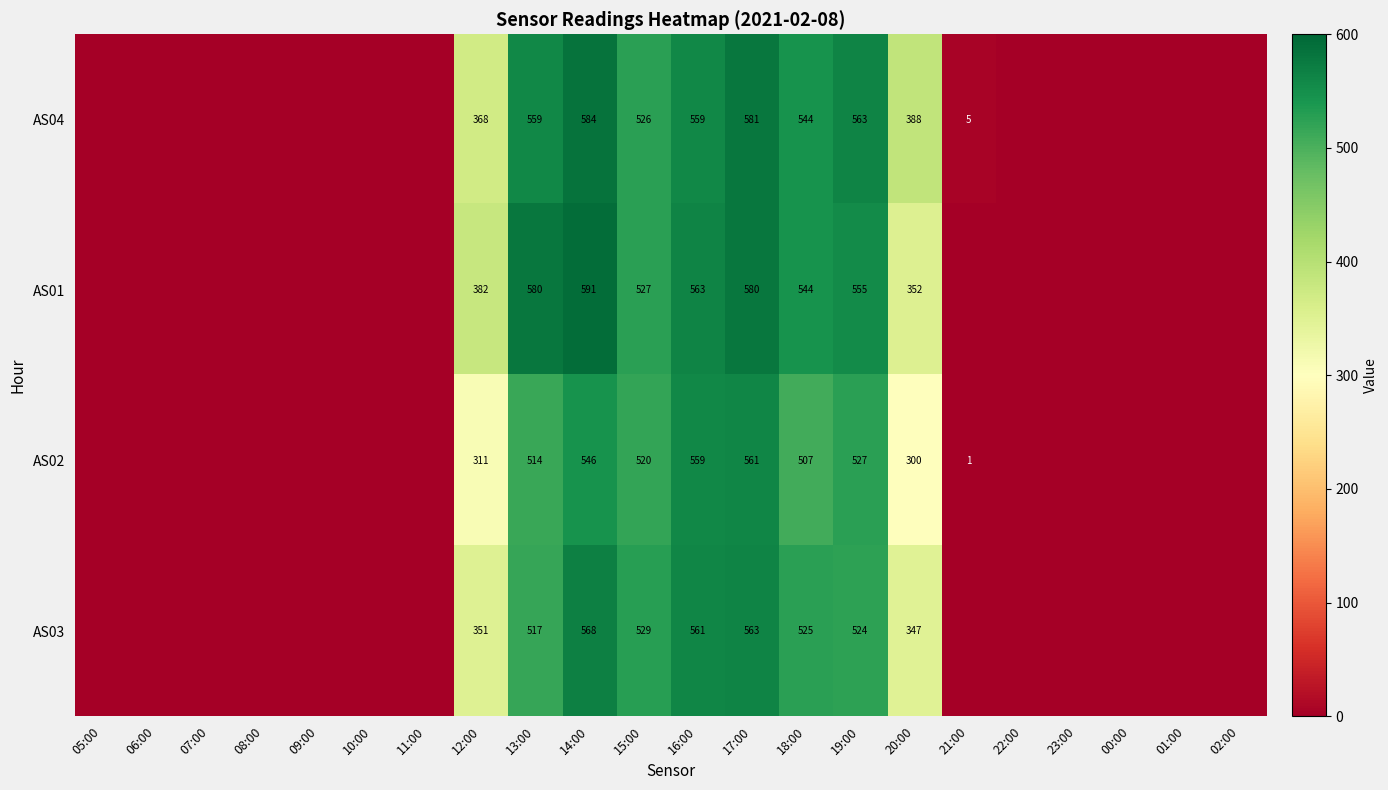

Between 14:00 and 16:00, which series saw the biggest shift?

AS01